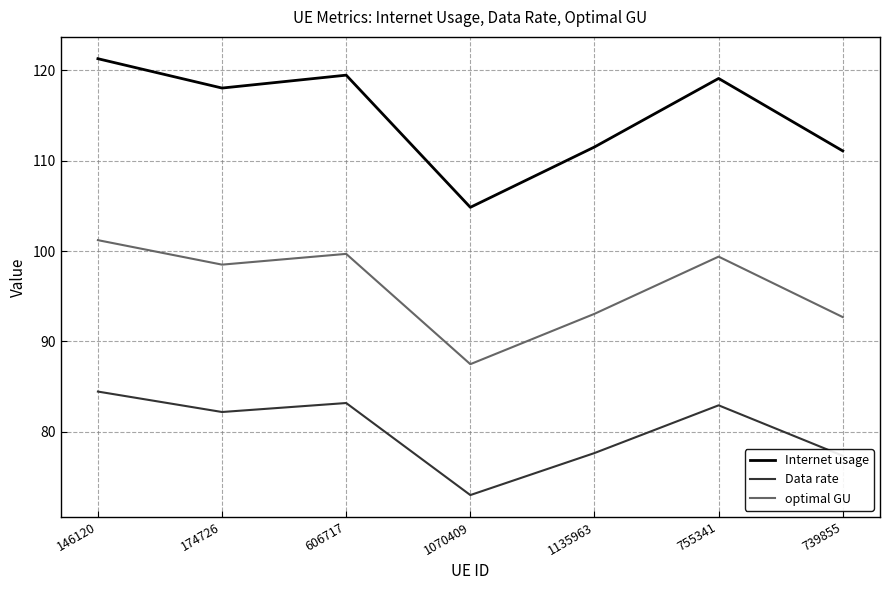

At how many categories does at least one series exceed 74?

7